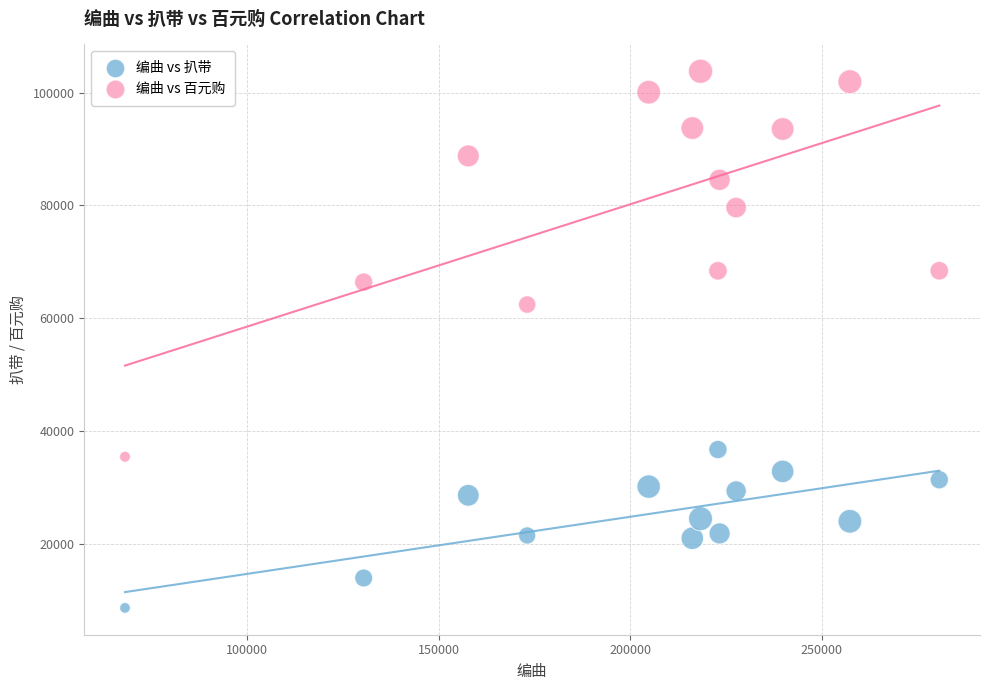

Across all series, what Y value is closest to 56200?

62410.0